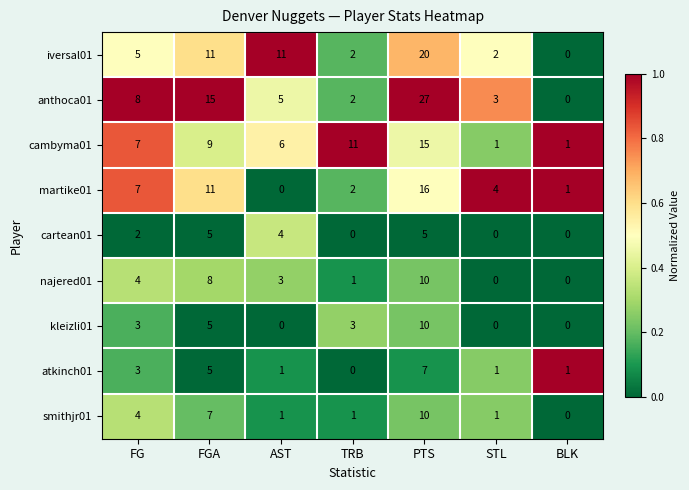

What is the difference between the highest and lowest values at AST?

11